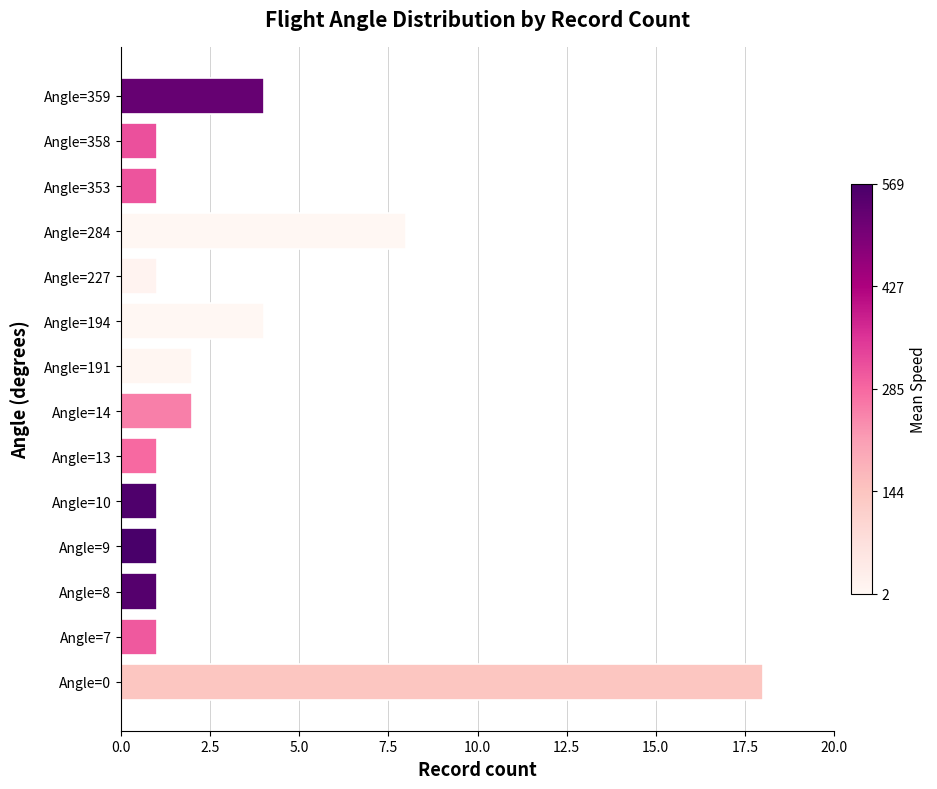

How many data points does each series have?

14